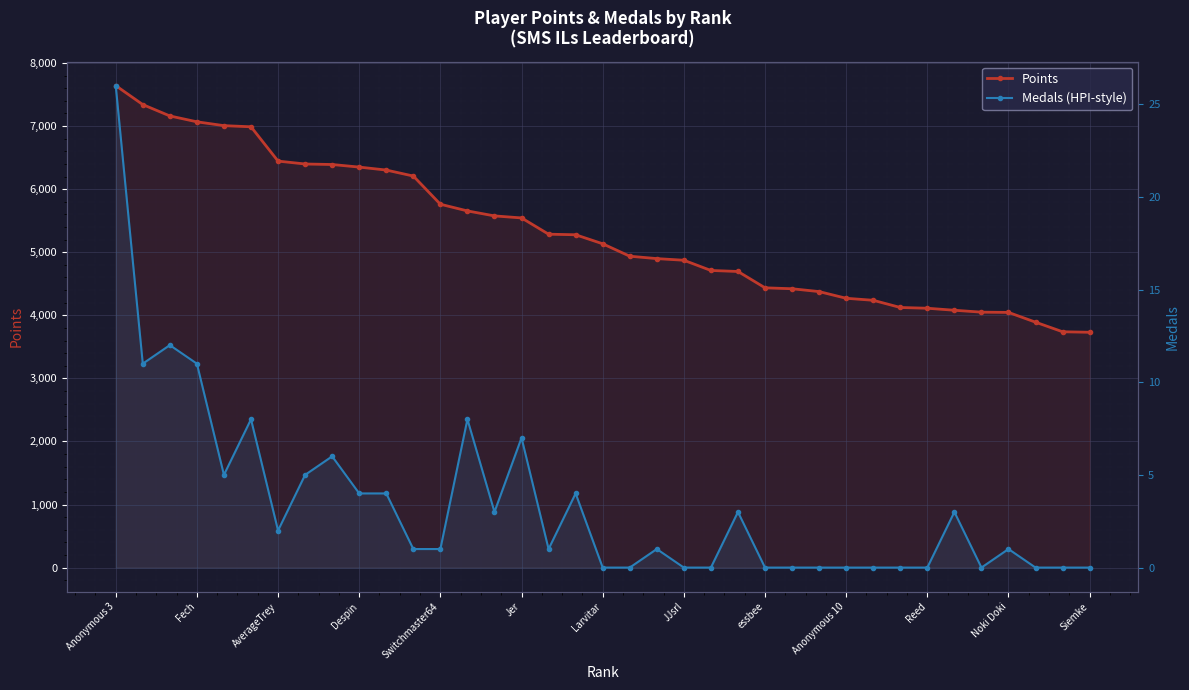

Is the value of Points at 25 greater than the value of Medals (HPI-style) at Anonymous 3?

Yes